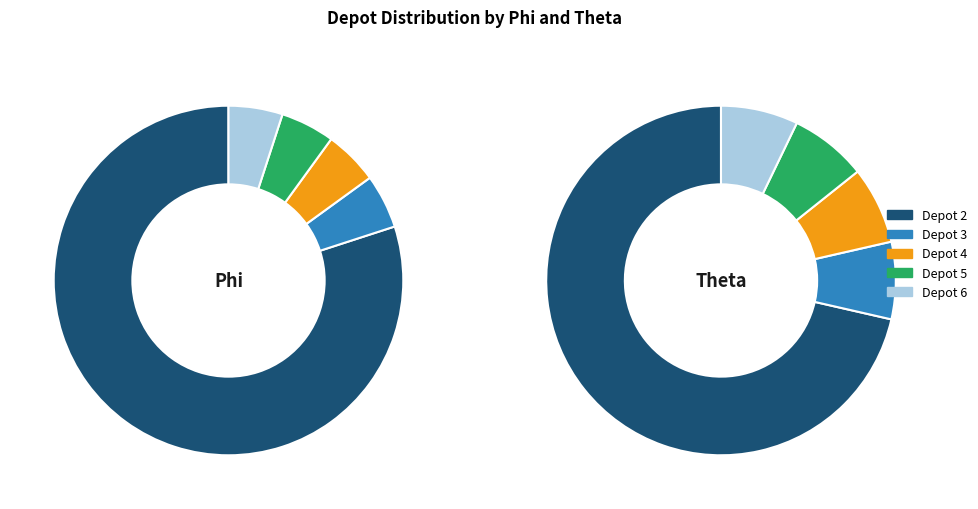

What is the change in value from Depot 4 to Depot 6?

+2